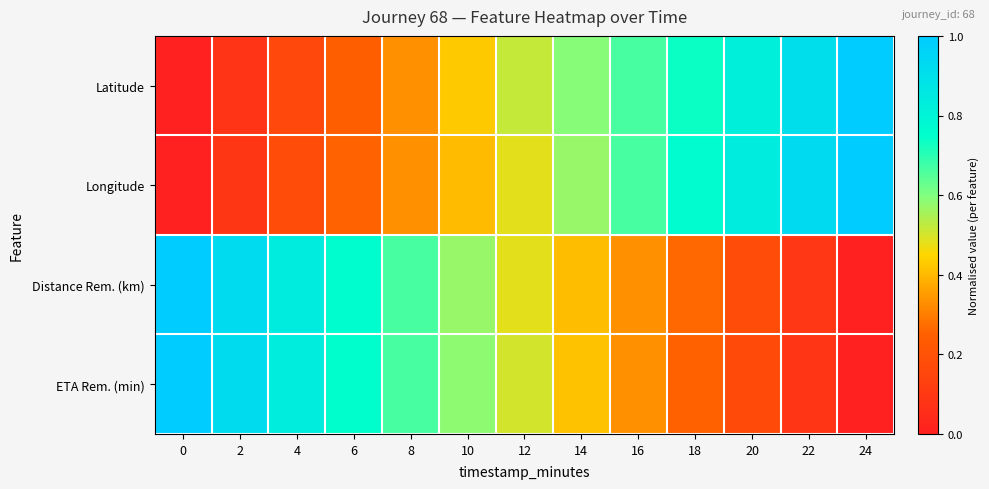

Which series changed the most between 6 and 14?

Distance Rem. (km)